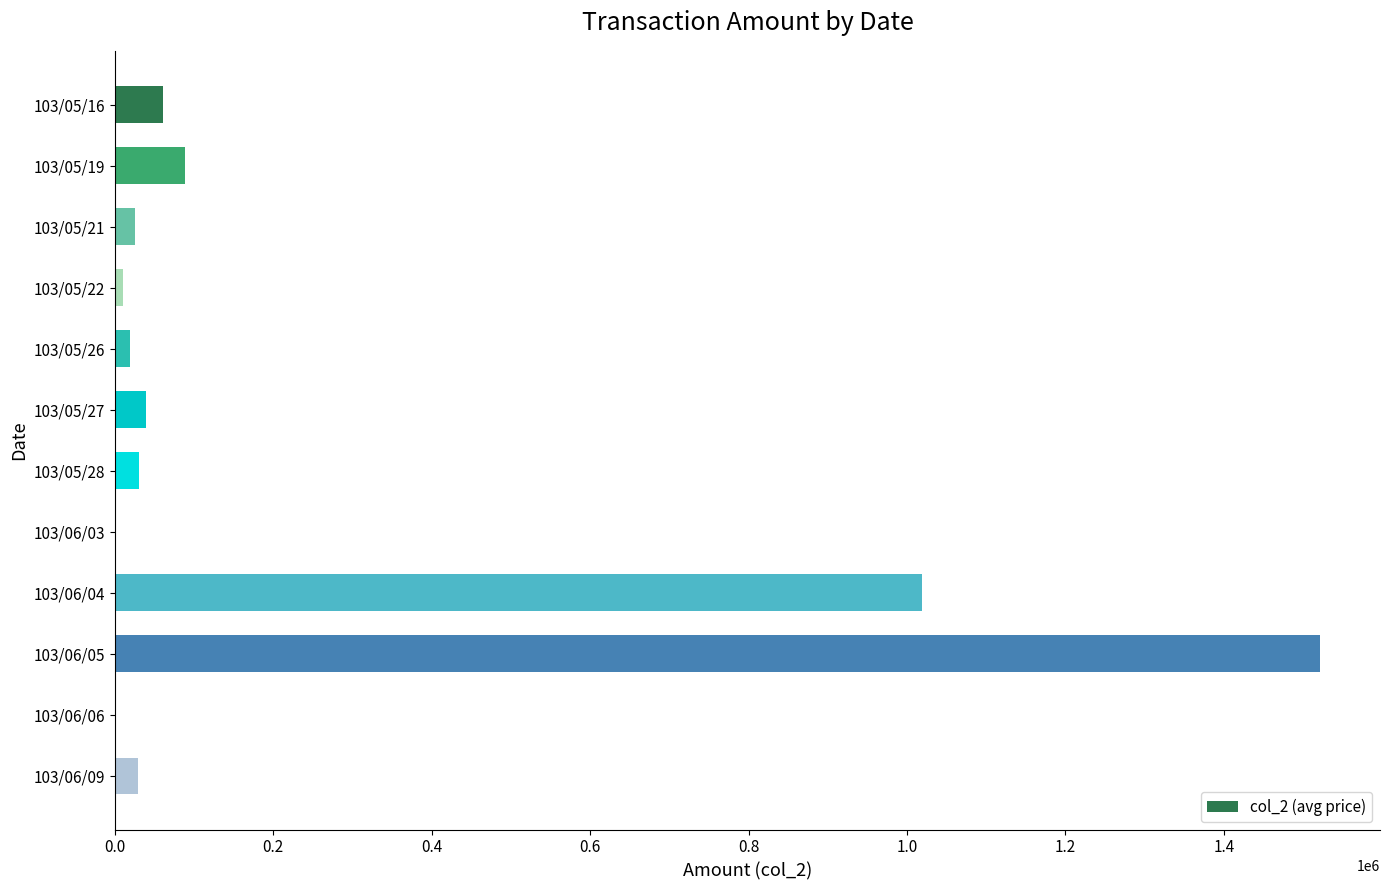

Which label corresponds to the largest value in the chart?

103/06/05